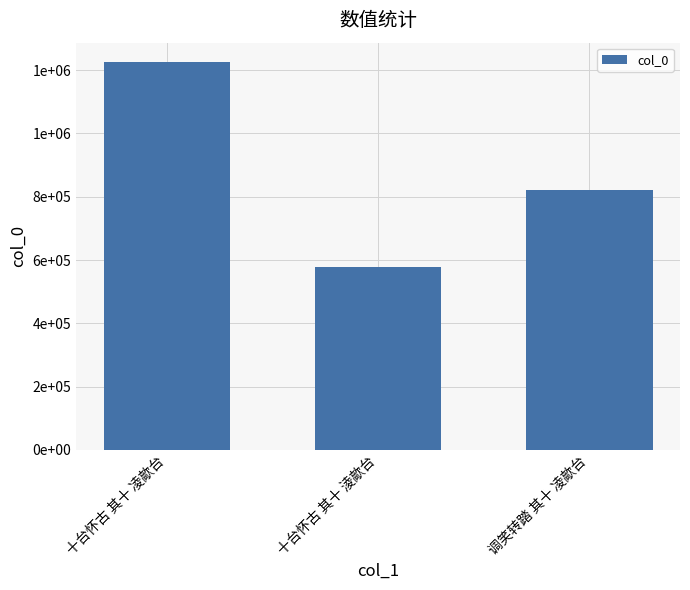

What is the difference between the maximum and second lowest values?

402602